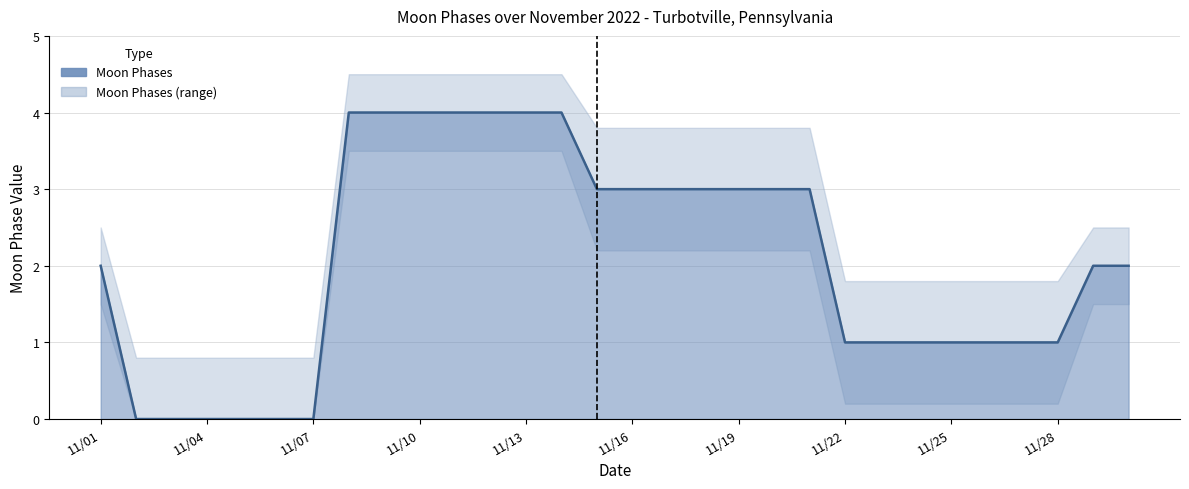

What is the difference between the maximum and second lowest values?

4